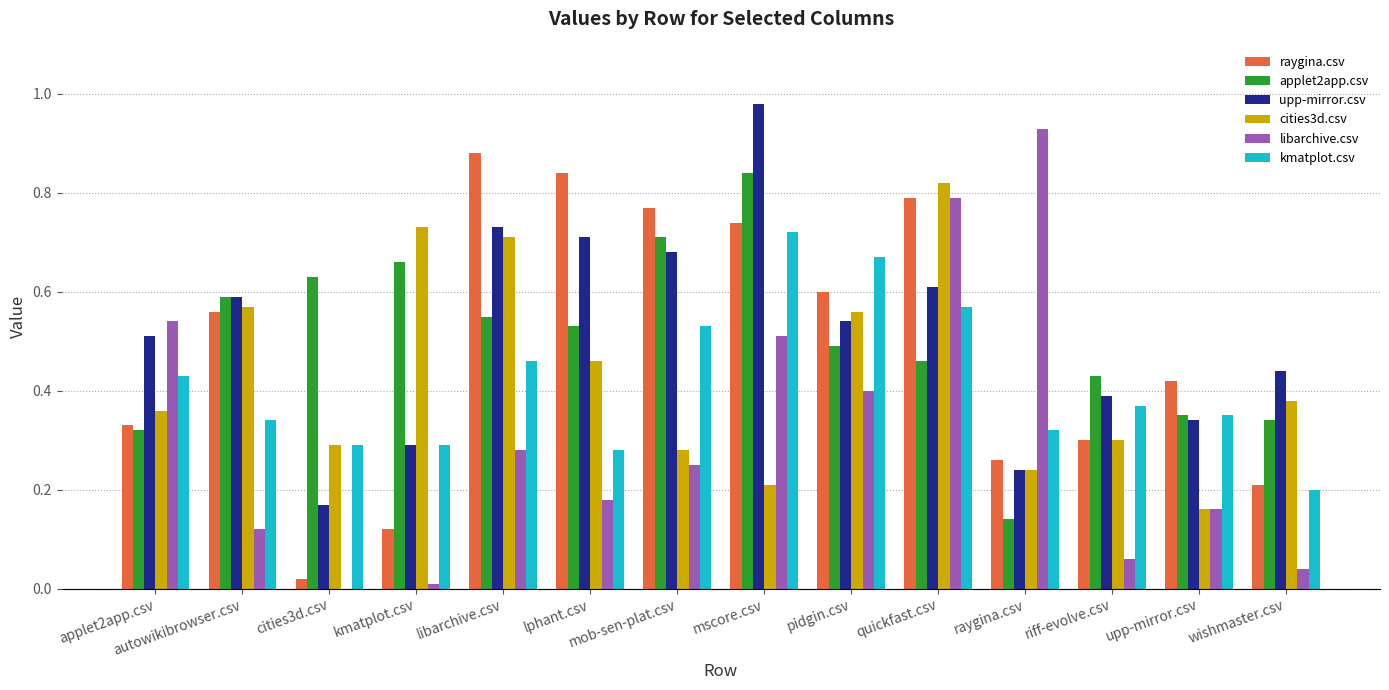

Count the kmatplot.csv values in the range 0 to 1.

14